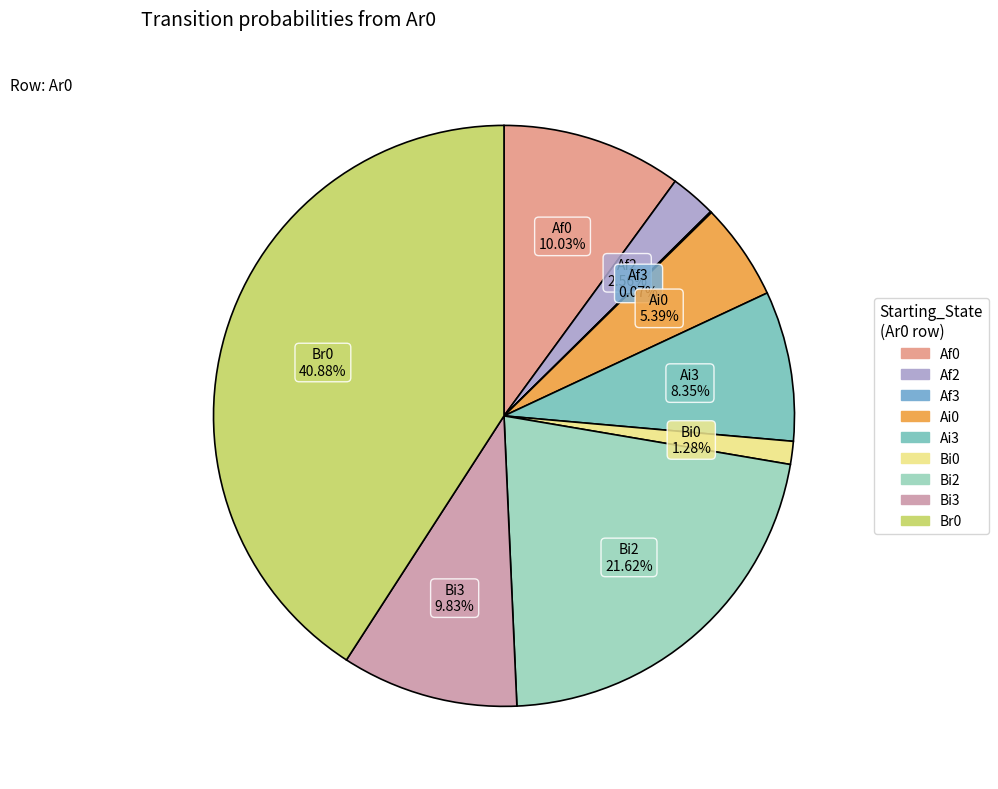

Is the sum of Ai0 and Af2 greater than half?

No